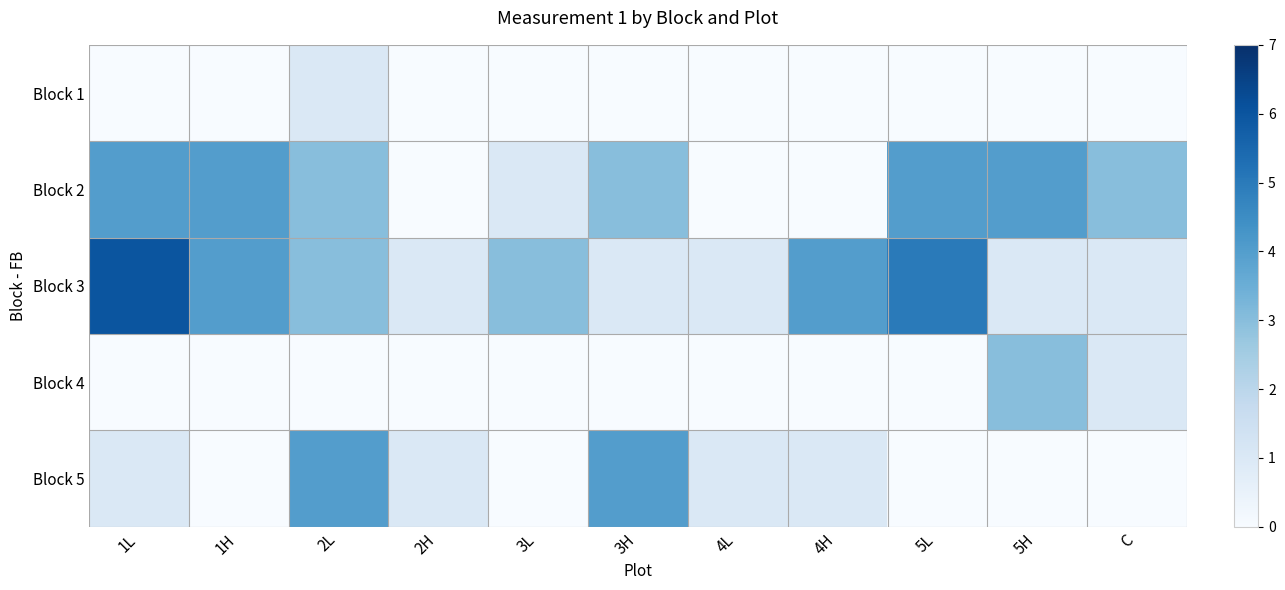

At how many categories does at least one series exceed 1?

9